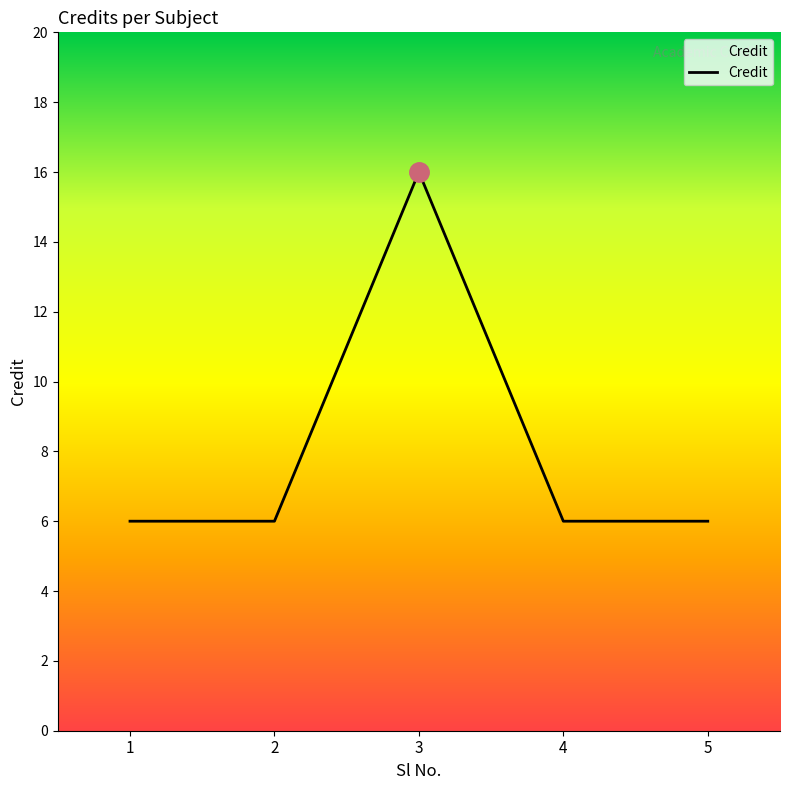

Is this an area chart (filled region under the line)?

No